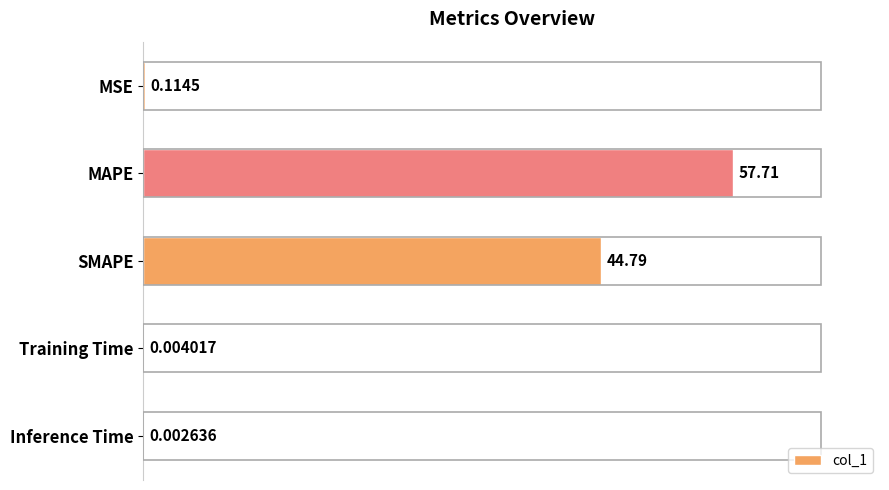

What is the average value?

20.5